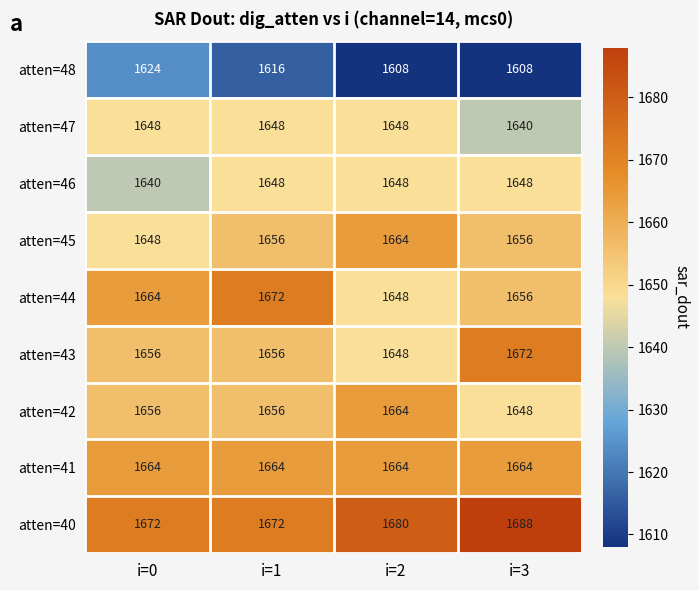

Read the atten=47 value at i=2.

1648